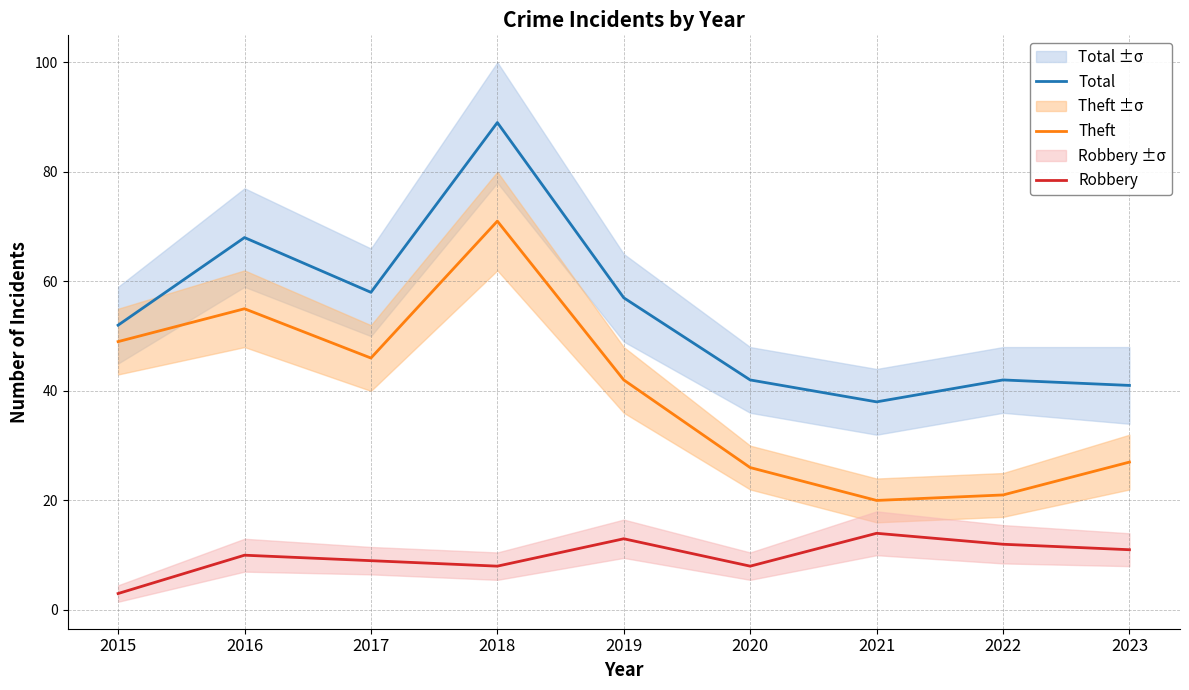

True or false: Theft and Robbery cross at least once.

False